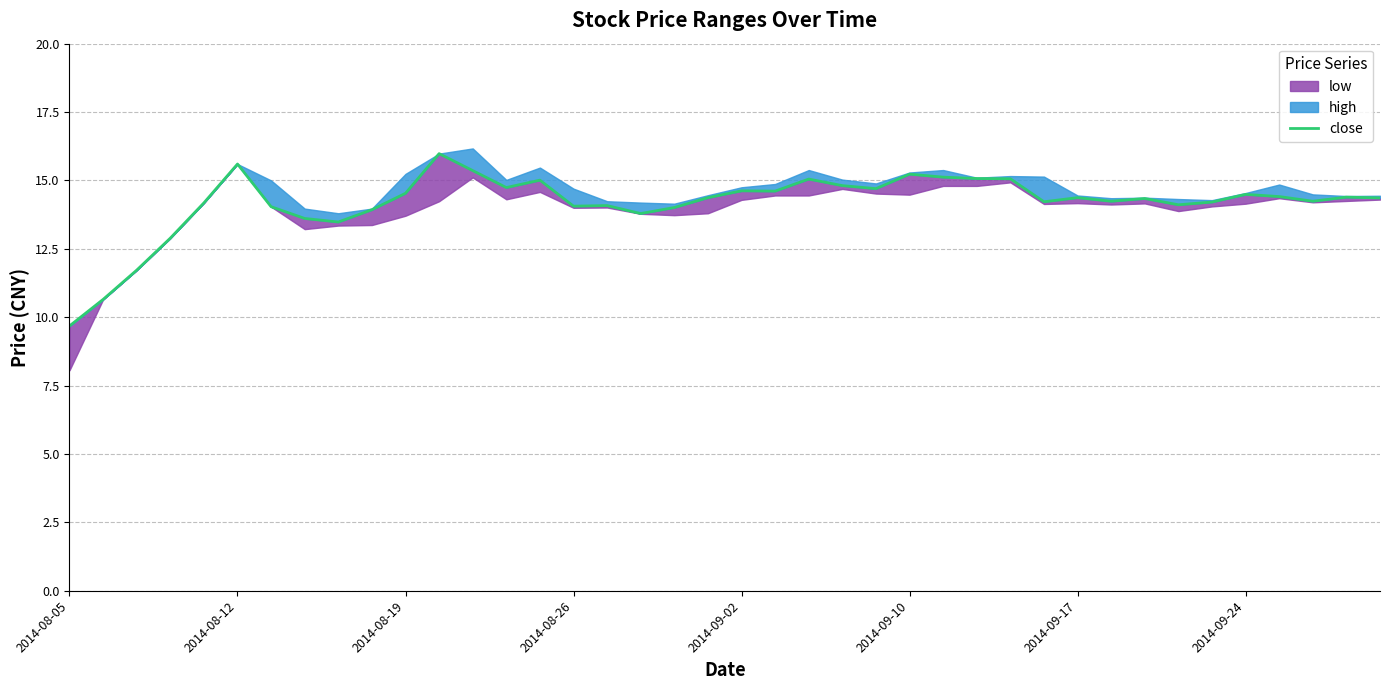

What is the change in value from 14 to 17?

-1.2